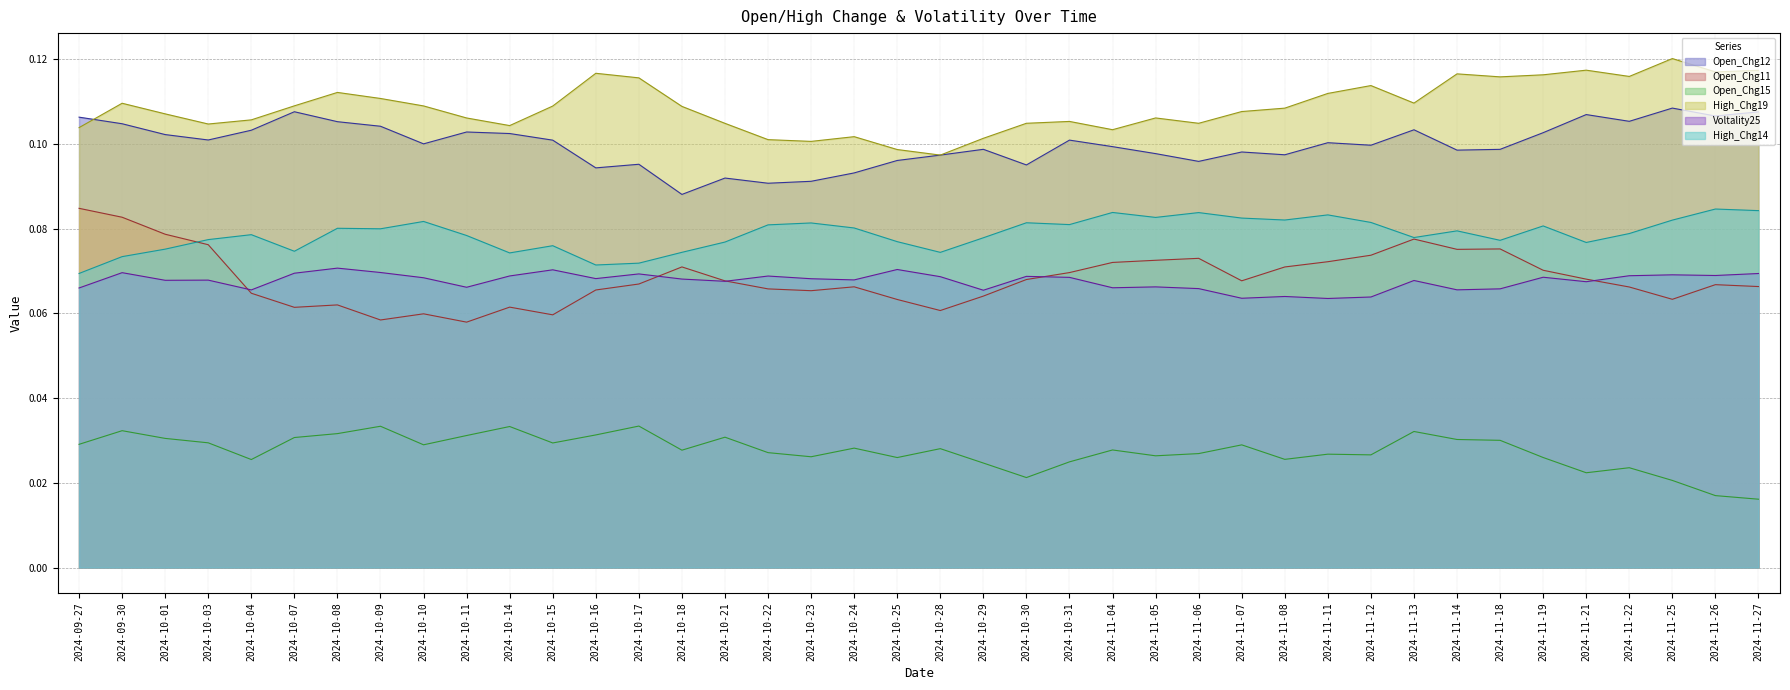

What is the sum of all Open_Chg12 values?

4.0